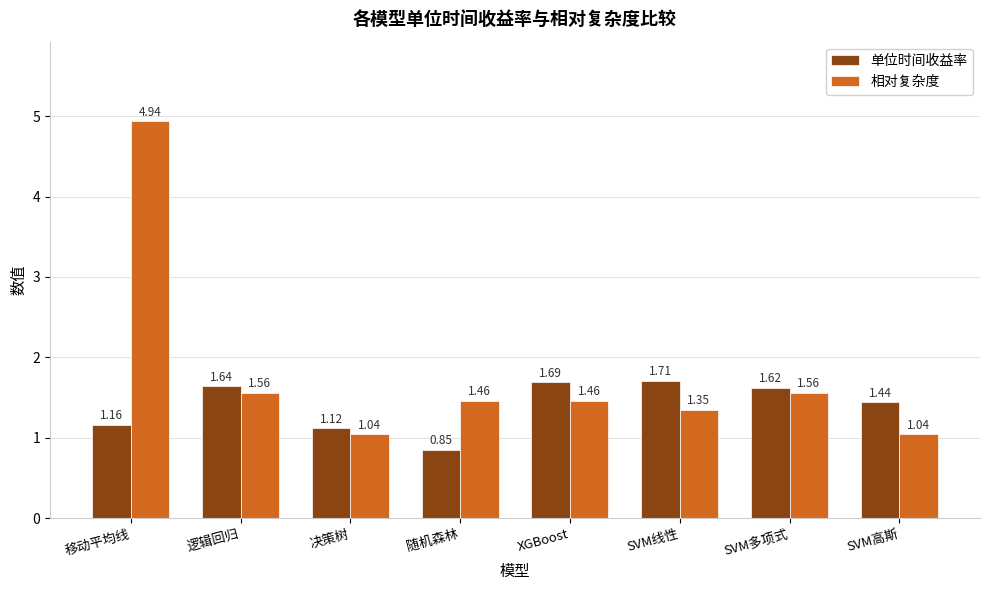

Are the bars grouped side by side (vs. stacked)?

Yes